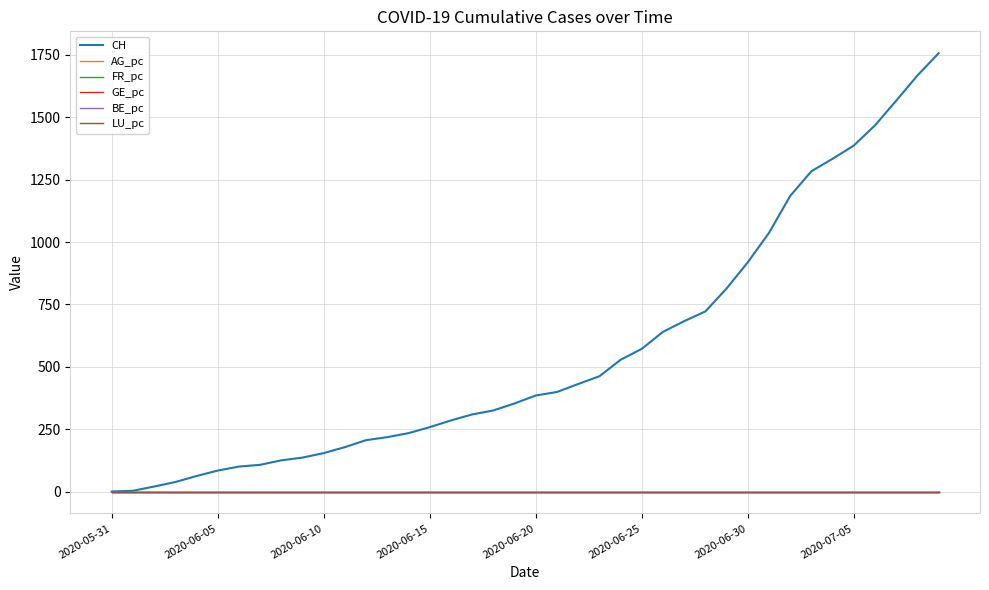

What is the highest value of the CH series?

1757.0